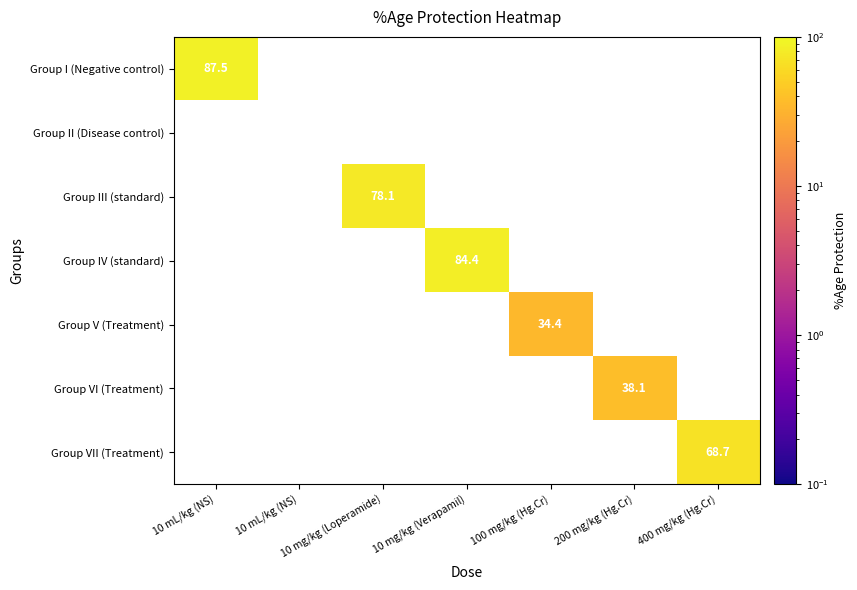

Which has a higher value, 10 mg/kg (Verapamil) or 10 mL/kg (NS)?

10 mL/kg (NS)